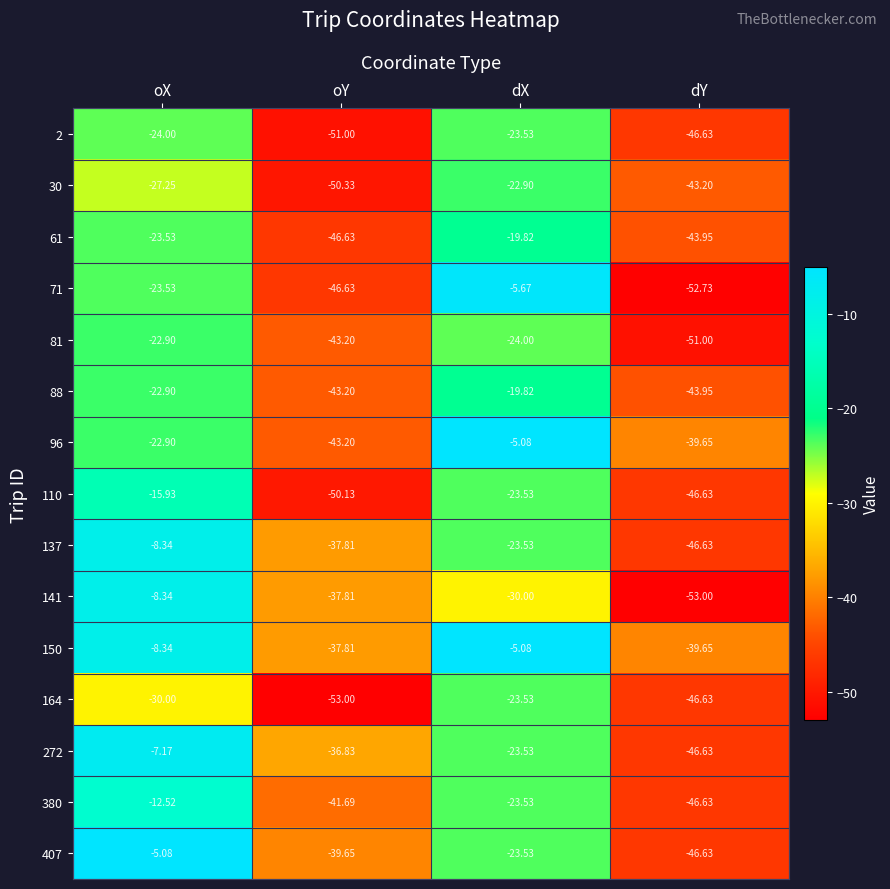

Which series has the largest total across all categories?

150